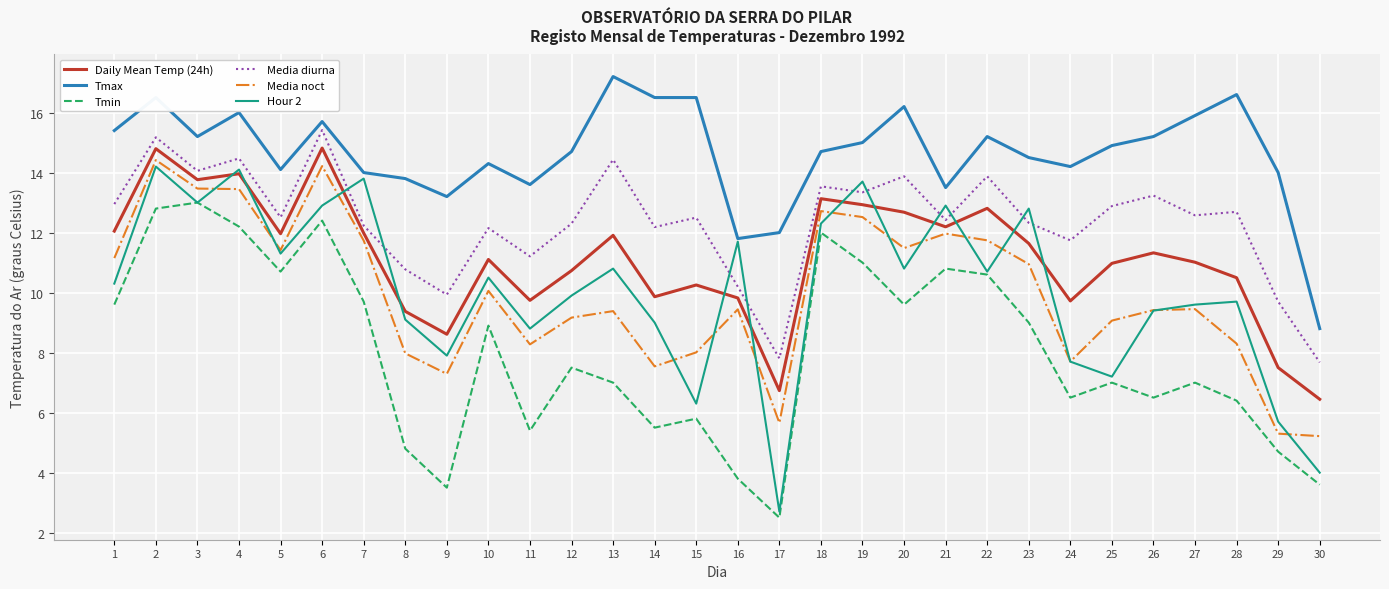

Which series has the largest total across all categories?

Tmax